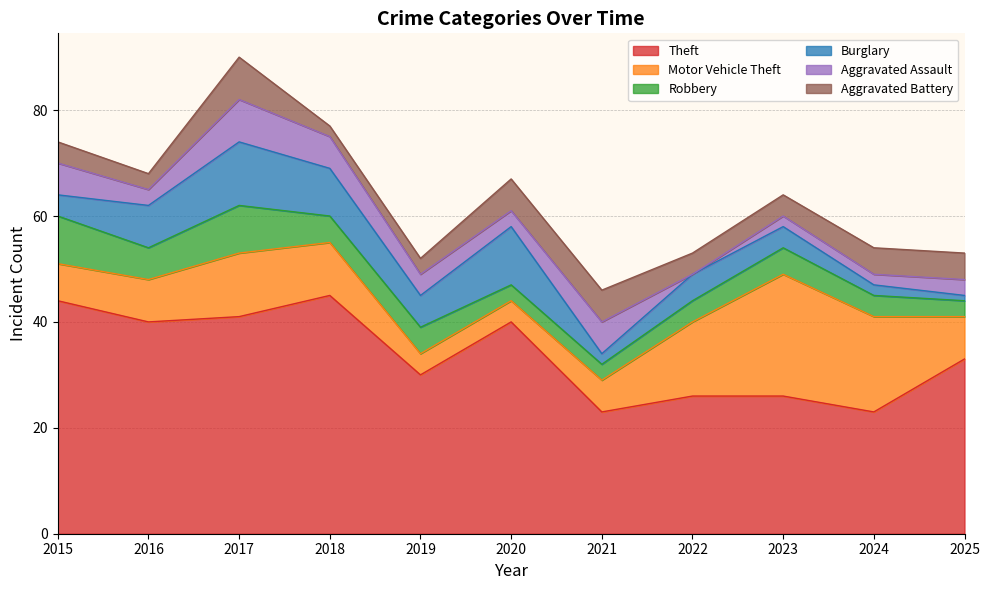

Reading right to left, list all the values displayed in this chart.

Theft: 33	23	26	26	23	40	30	45	41	40	44
Motor Vehicle Theft: 8	18	23	14	6	4	4	10	12	8	7
Robbery: 3	4	5	4	3	3	5	5	9	6	9
Burglary: 1	2	4	5	2	11	6	9	12	8	4
Aggravated Assault: 3	2	2	0	6	3	4	6	8	3	6
Aggravated Battery: 5	5	4	4	6	6	3	2	8	3	4